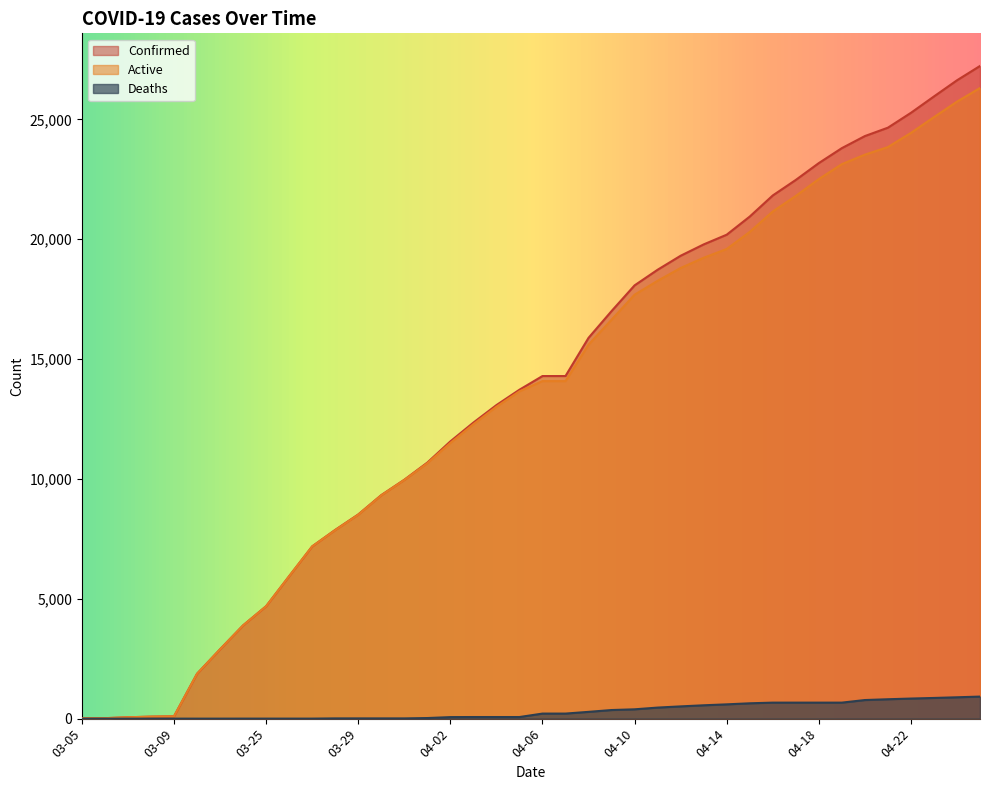

How many values in the Confirmed series are below 14294?

20